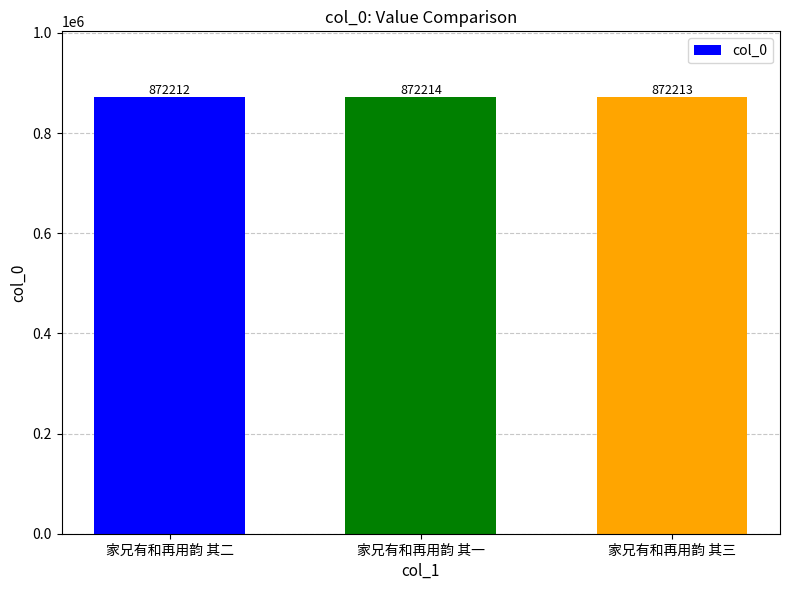

Rank the categories by value from lowest to highest.

家兄有和再用韵 其二, 家兄有和再用韵 其三, 家兄有和再用韵 其一